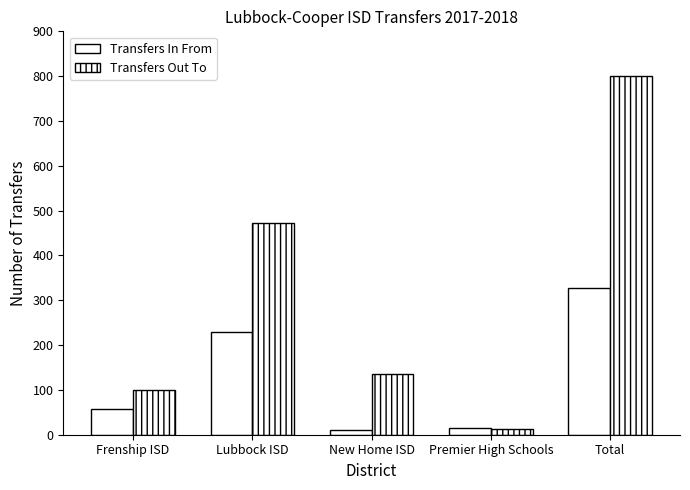

At which category is the sum across all series the highest?

Total